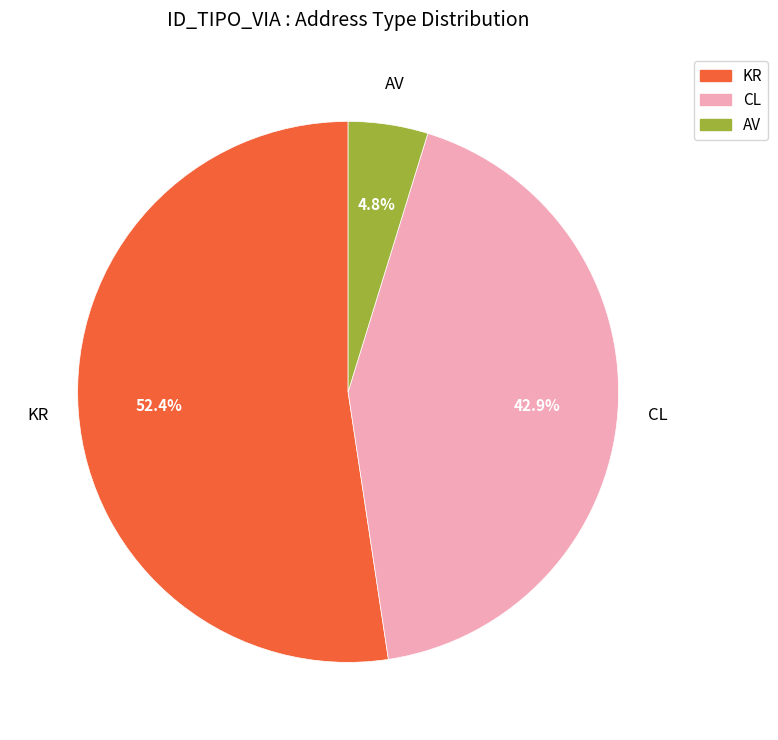

Which has a higher value, KR or CL?

KR